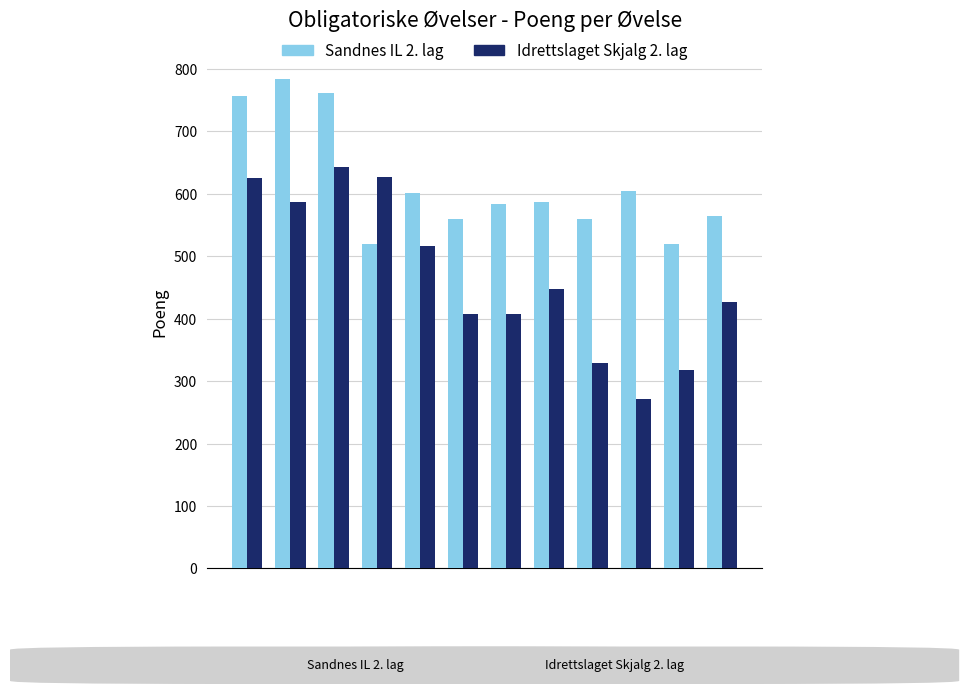

How many series are shown in this chart?

2